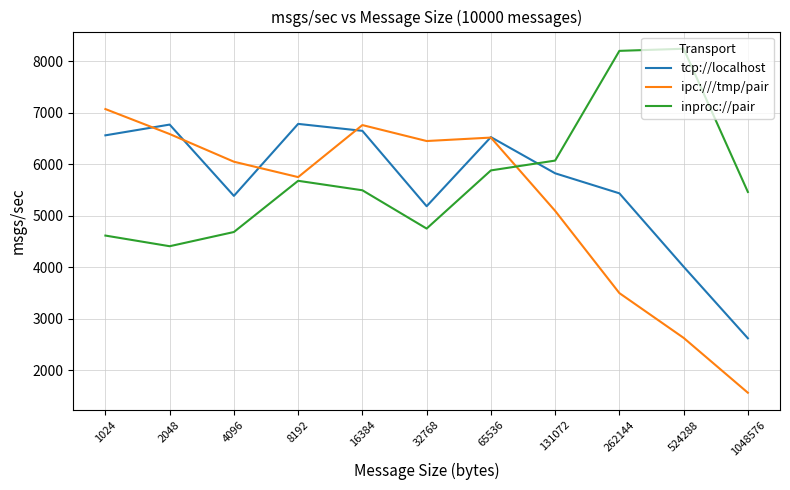

Which series has the widest spread of values?

ipc:///tmp/pair